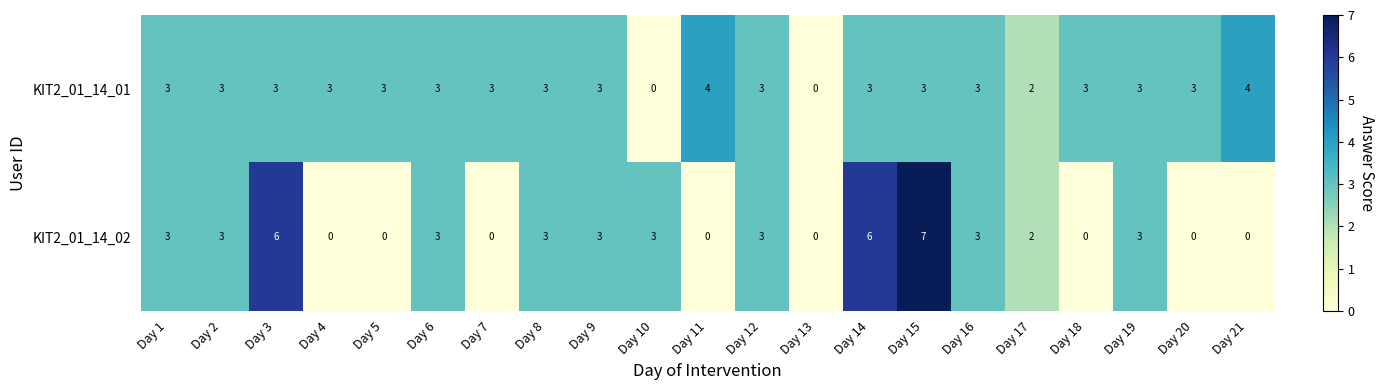

How many series are shown in this chart?

2